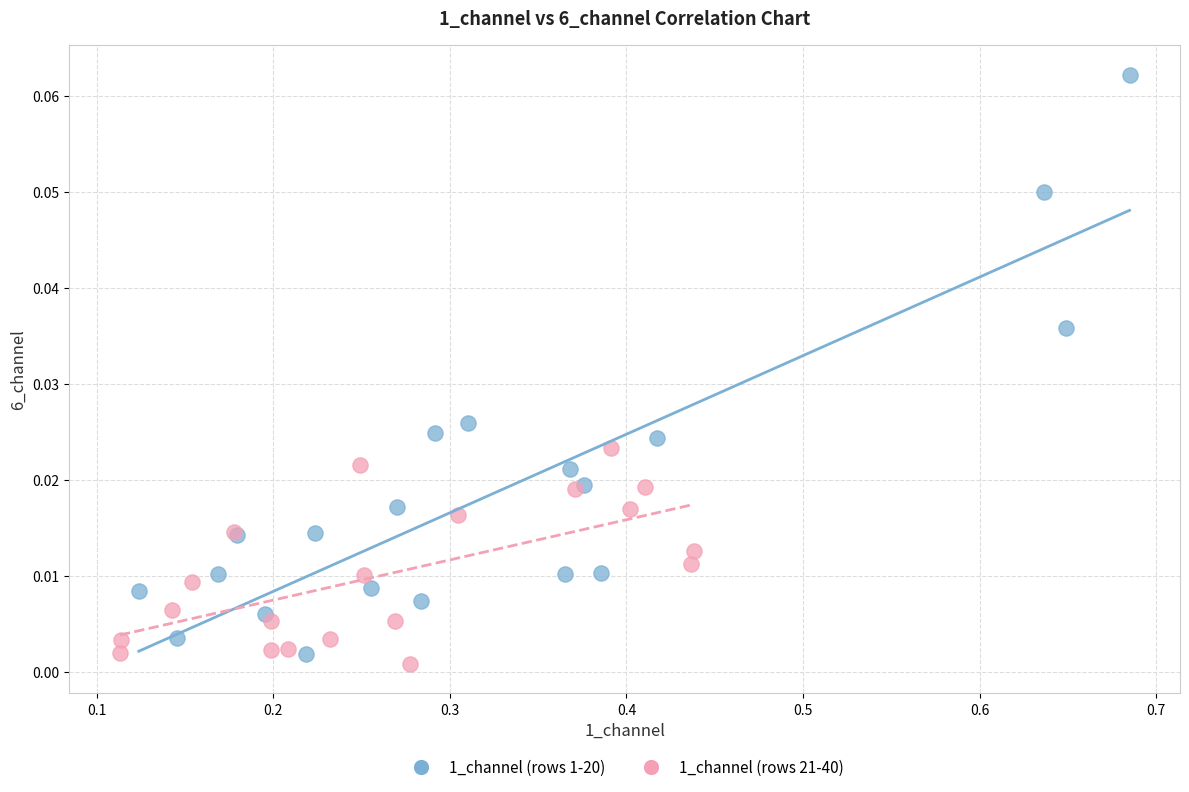

Which series reaches the minimum Y coordinate?

1_channel (rows 21-40)